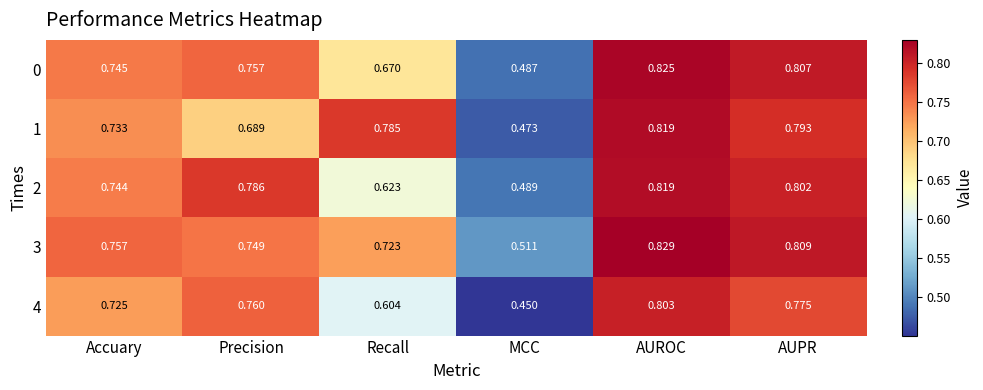

List the labels in order of 1 value, smallest first.

MCC, Precision, Accuary, Recall, AUPR, AUROC